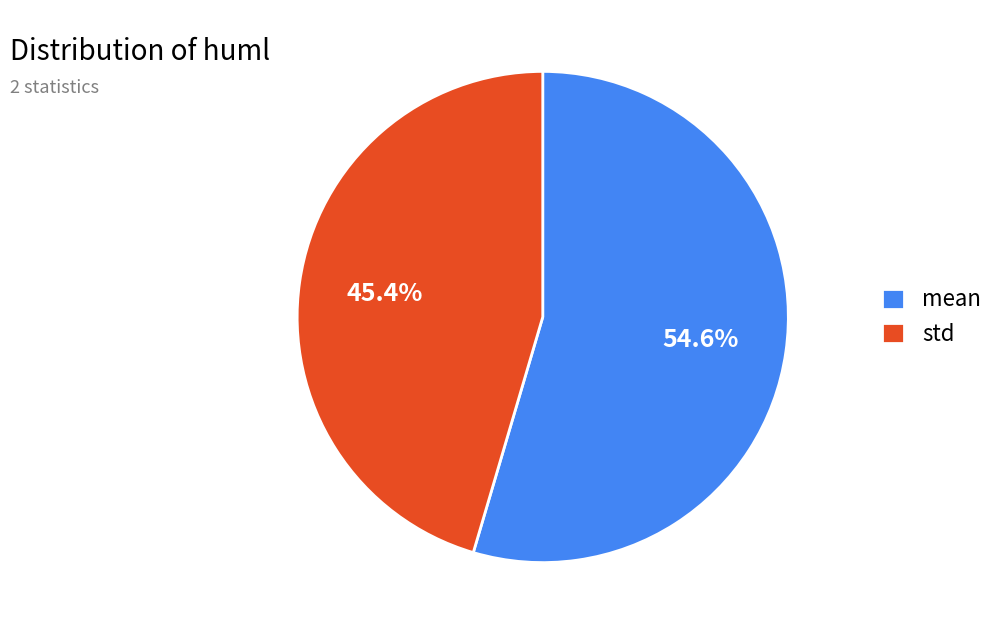

Between mean and std, which is larger?

mean